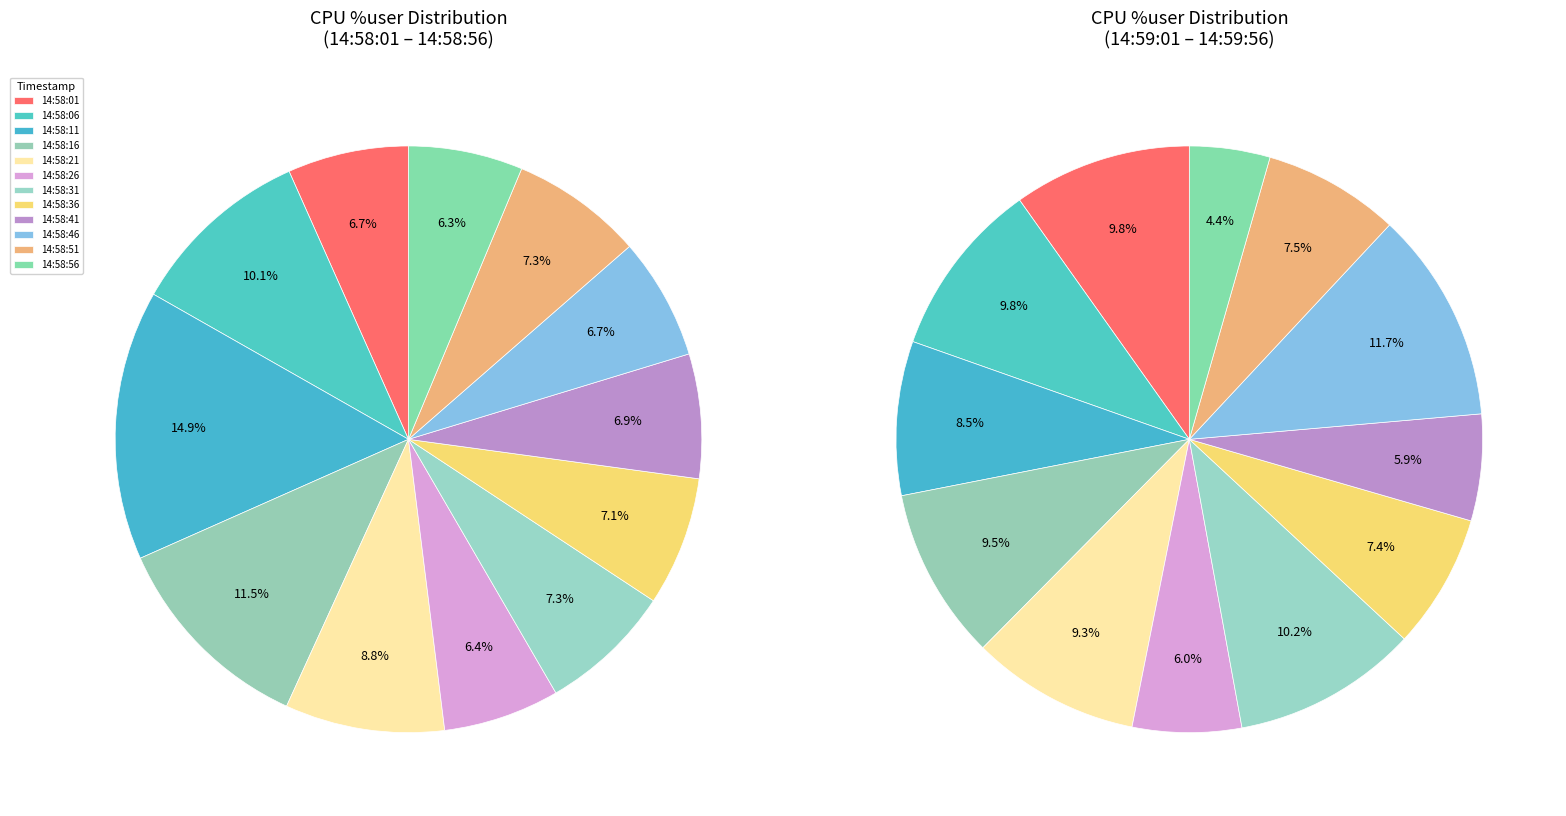

Rank the categories by value from lowest to highest.

14:58:56, 14:58:26, 14:58:01, 14:58:46, 14:58:41, 14:58:36, 14:58:51, 14:58:31, 14:58:21, 14:58:06, 14:58:16, 14:58:11